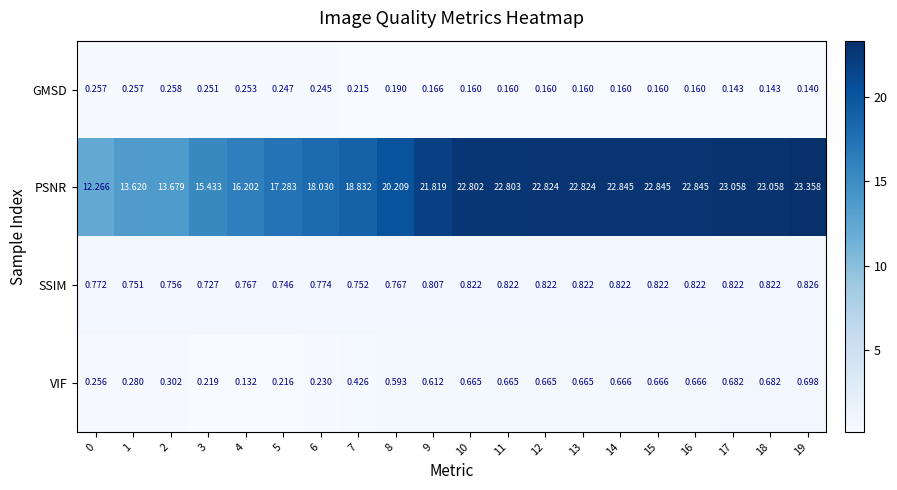

Count the number of data series in this chart.

4